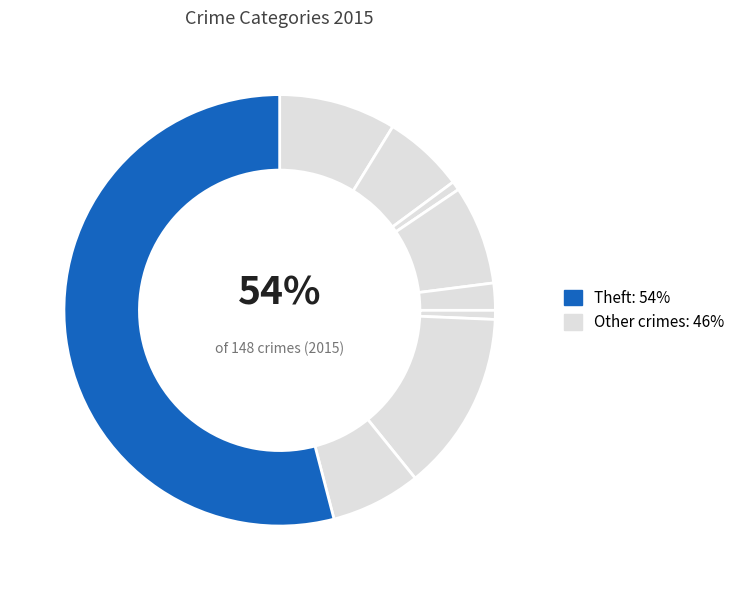

True or false: Arson accounts for 11% of the total.

False